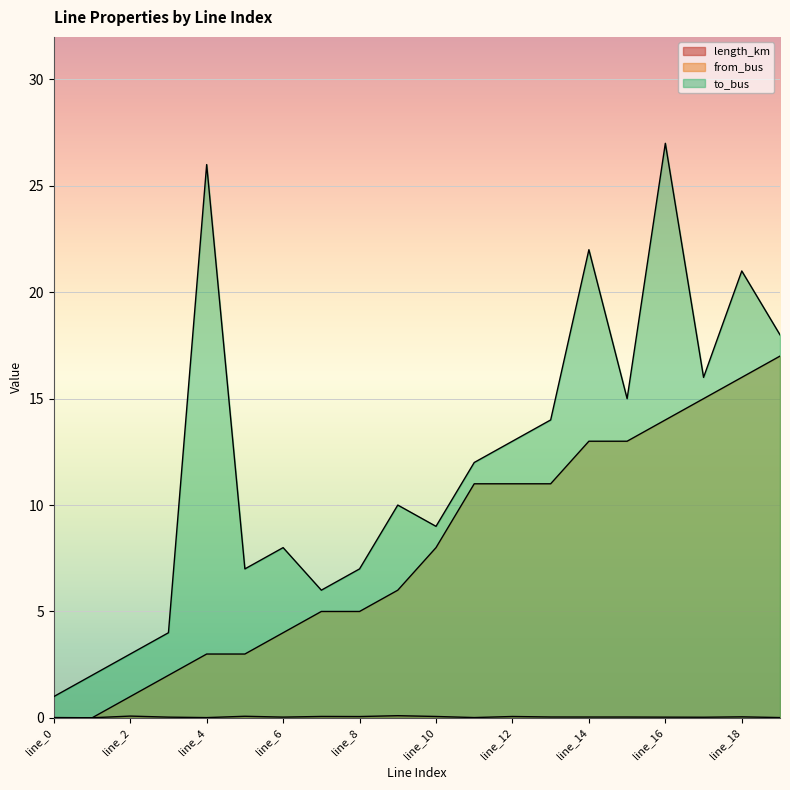

What is the approximate value of to_bus at line_1?

2.0